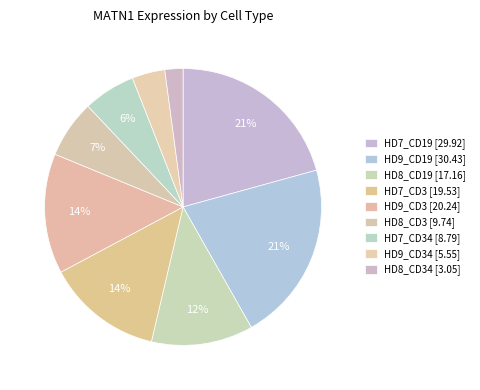

Count the number of slices in the pie.

9